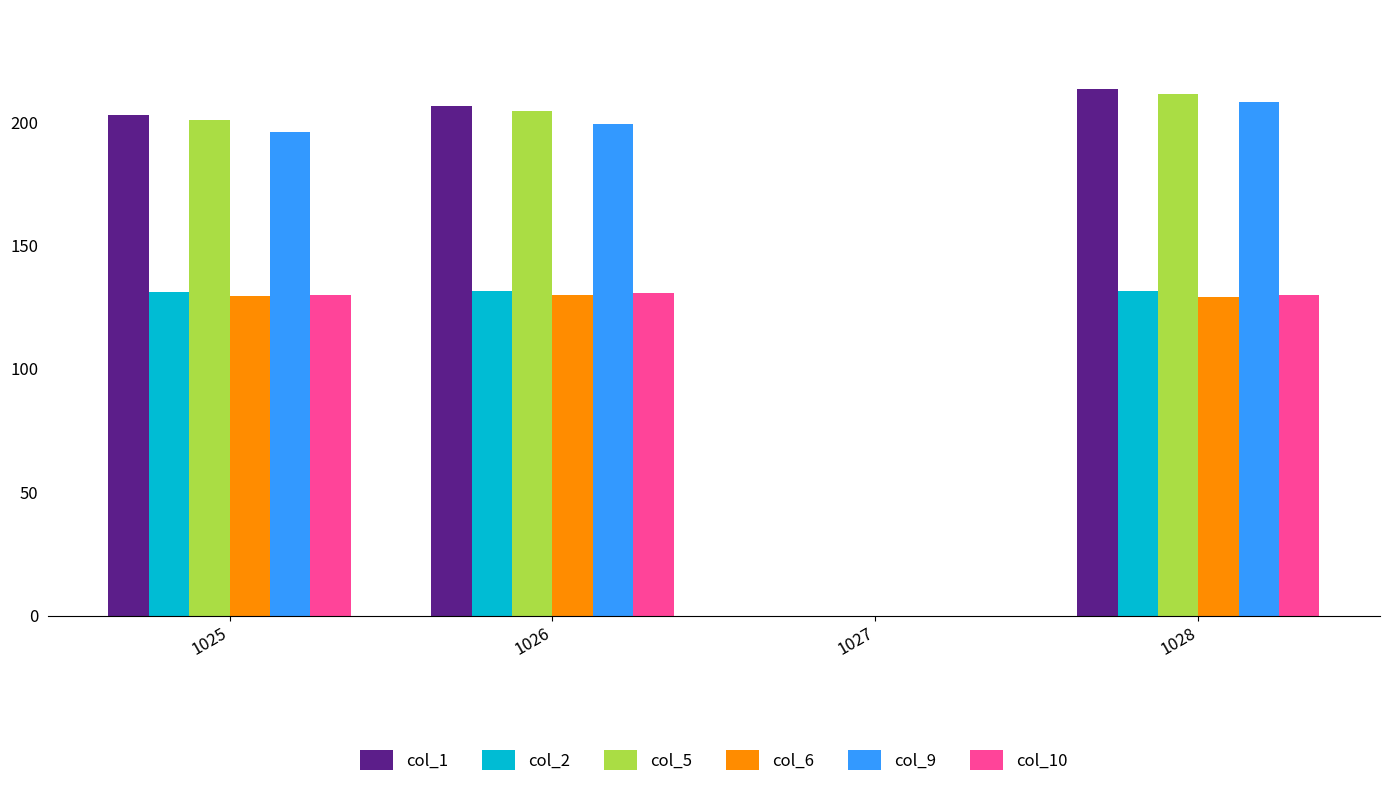

What is the highest value of the col_9 series?

208.2